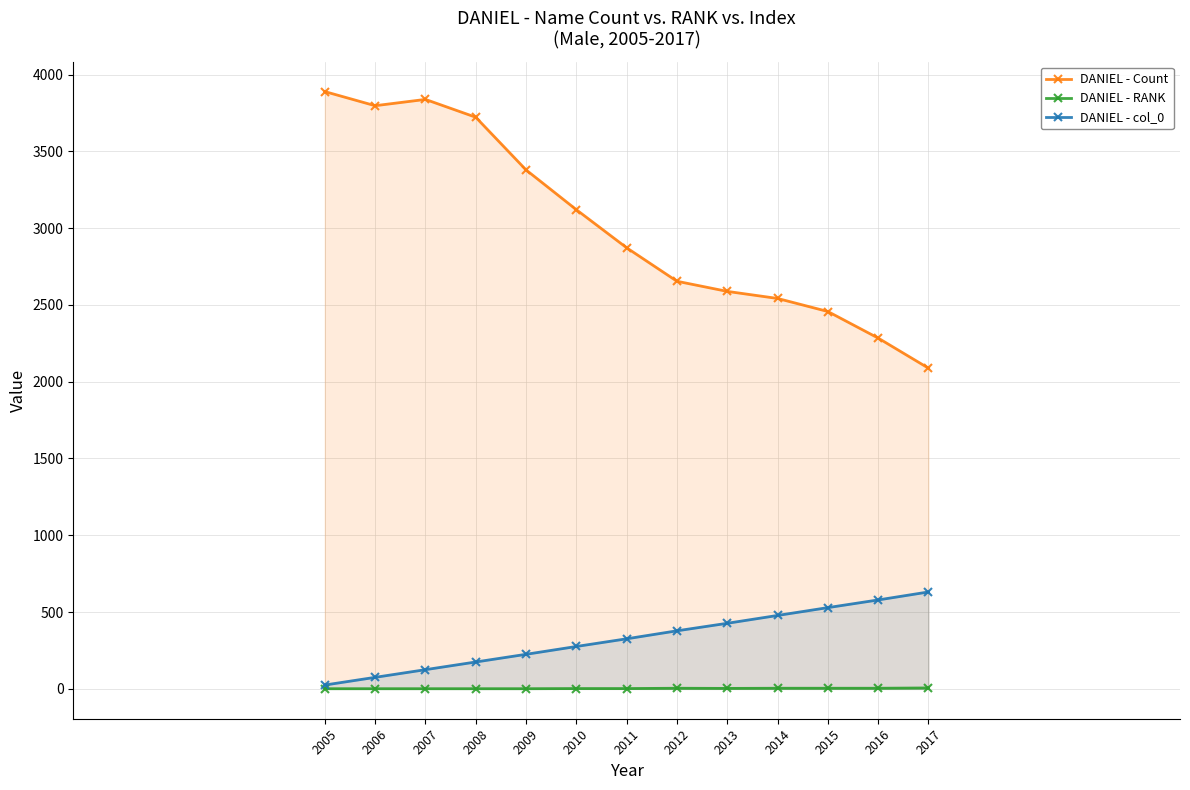

What are all the series names shown in the legend?

DANIEL - Count, DANIEL - RANK, DANIEL - col_0